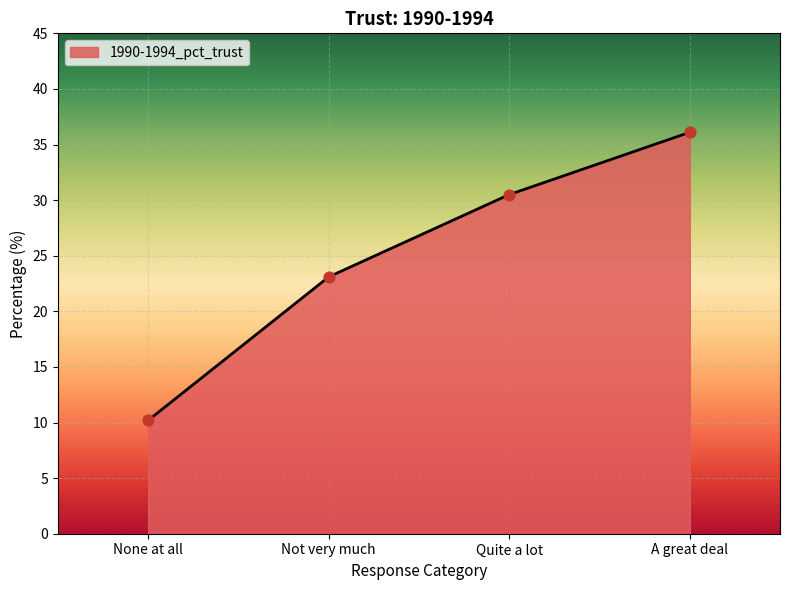

What is the change in value from None at all to A great deal?

+25.9